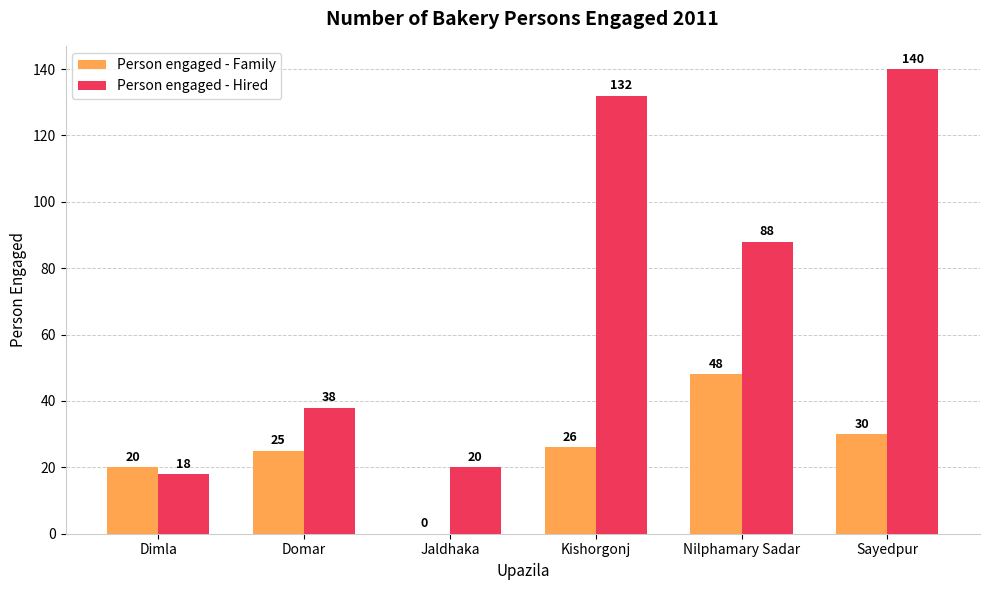

Between Kishorgonj and Nilphamary Sadar, which series saw the biggest shift?

Person engaged - Hired